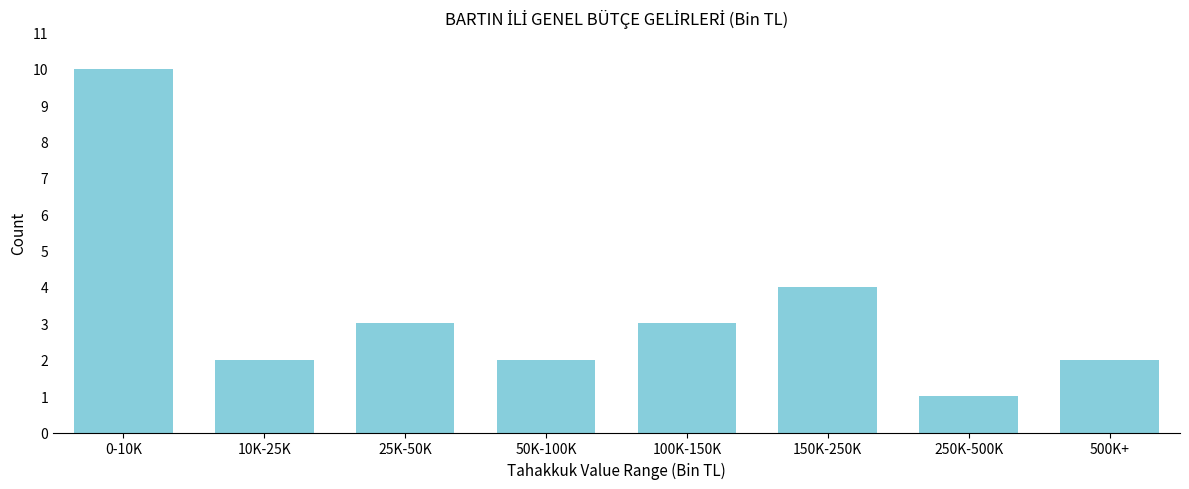

Reading left to right, list all the values displayed in this chart.

0-10K=10	10K-25K=2	25K-50K=3	50K-100K=2	100K-150K=3	150K-250K=4	250K-500K=1	500K+=2